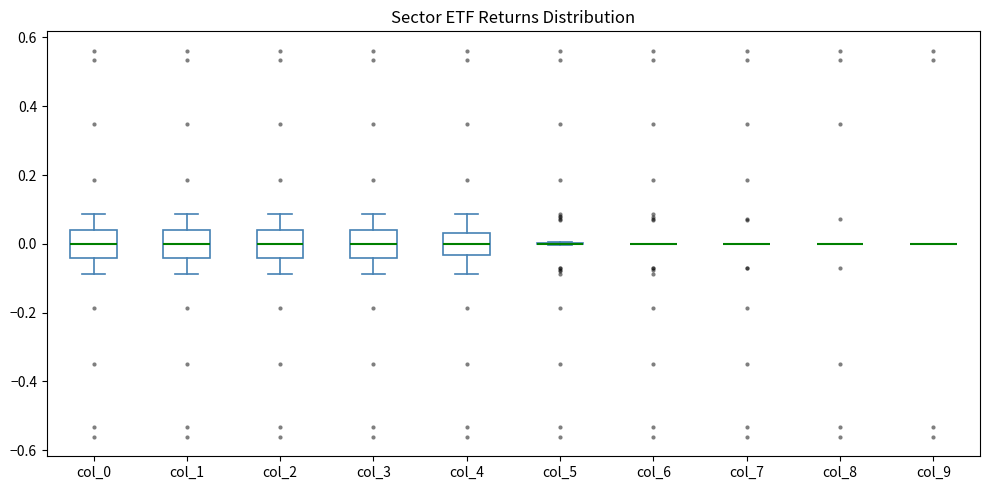

Reading left to right, read every box against the y-axis: the position of its median line, the range the box covers, and the ends of its whiskers. The values are not printed on the chart, so give them approximately, as read against the axis.

col_0: median 0.00, box -0.04 to 0.04, whiskers -0.08 to 0.08
col_1: median 0.00, box -0.04 to 0.04, whiskers -0.08 to 0.08
col_2: median 0.00, box -0.04 to 0.04, whiskers -0.08 to 0.08
col_3: median 0.00, box -0.04 to 0.04, whiskers -0.08 to 0.08
col_4: median 0.00, box -0.04 to 0.04, whiskers -0.08 to 0.08
col_5: box collapsed to a line at 0.00, whiskers 0.00 to 0.00
col_6: box collapsed to a line at 0.00, whiskers 0.00 to 0.00
col_7: box collapsed to a line at 0.00, whiskers 0.00 to 0.00
col_8: box collapsed to a line at 0.00, whiskers 0.00 to 0.00
col_9: box collapsed to a line at 0.00, whiskers 0.00 to 0.00